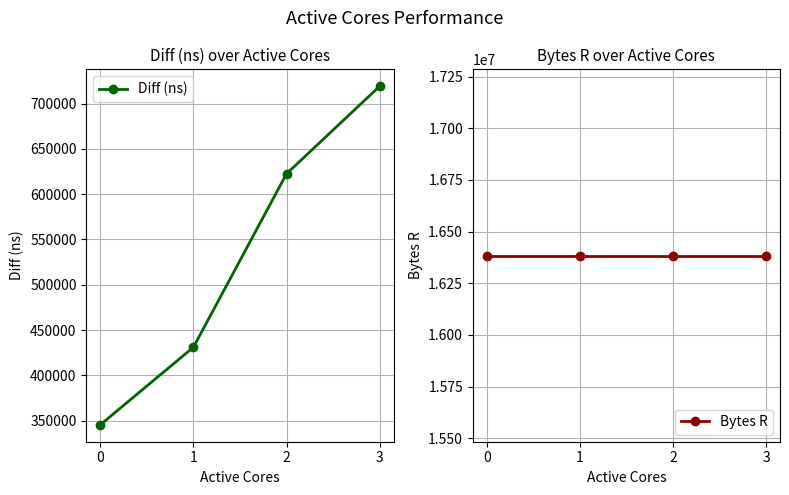

True or false: Bytes R and Diff (ns) intersect in this chart.

False